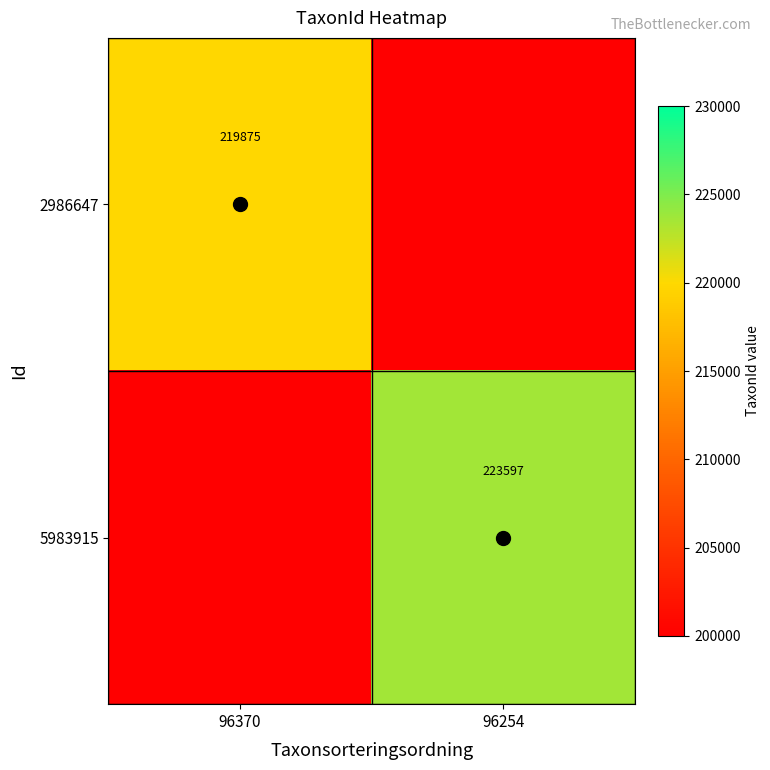

How many distinct data groups are displayed?

2